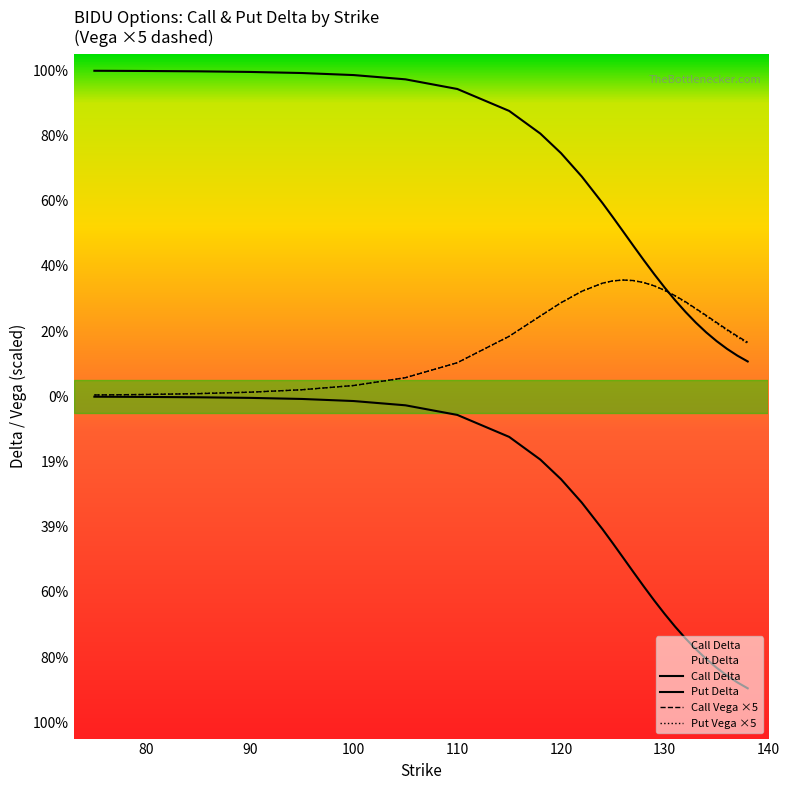

Is this an area chart (filled region under the line)?

No